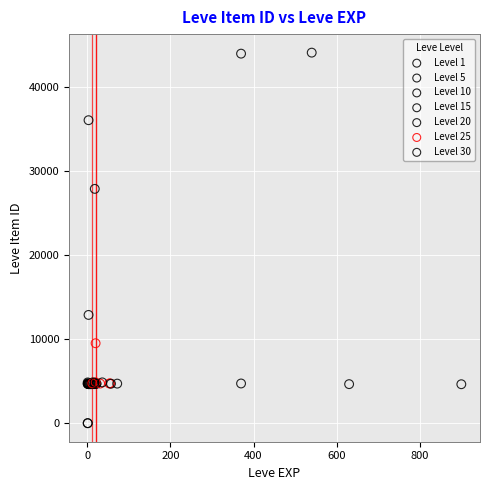

Which series has the widest spread of Y values?

Level 1